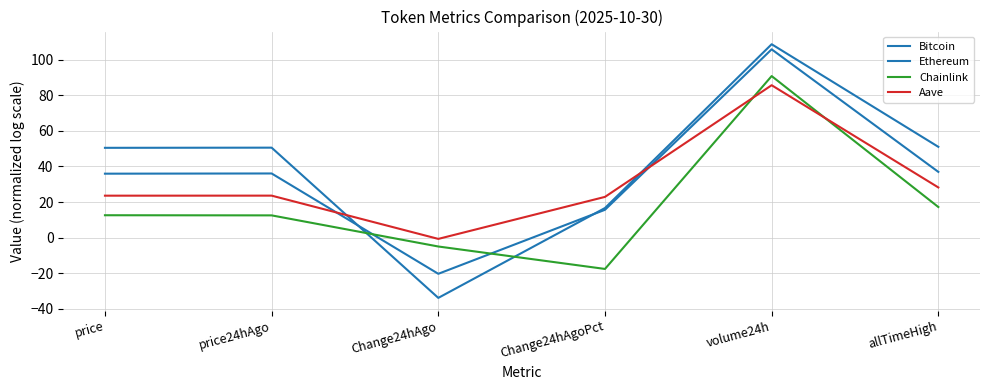

True or false: Ethereum and Chainlink intersect in this chart.

True